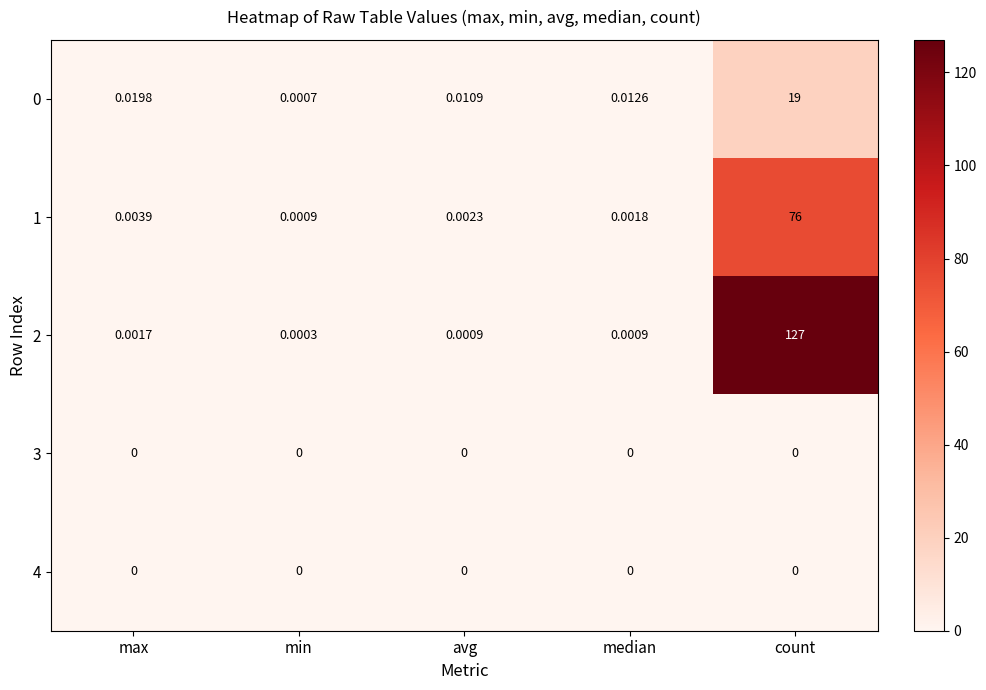

Which label corresponds to the largest value in the chart?

count